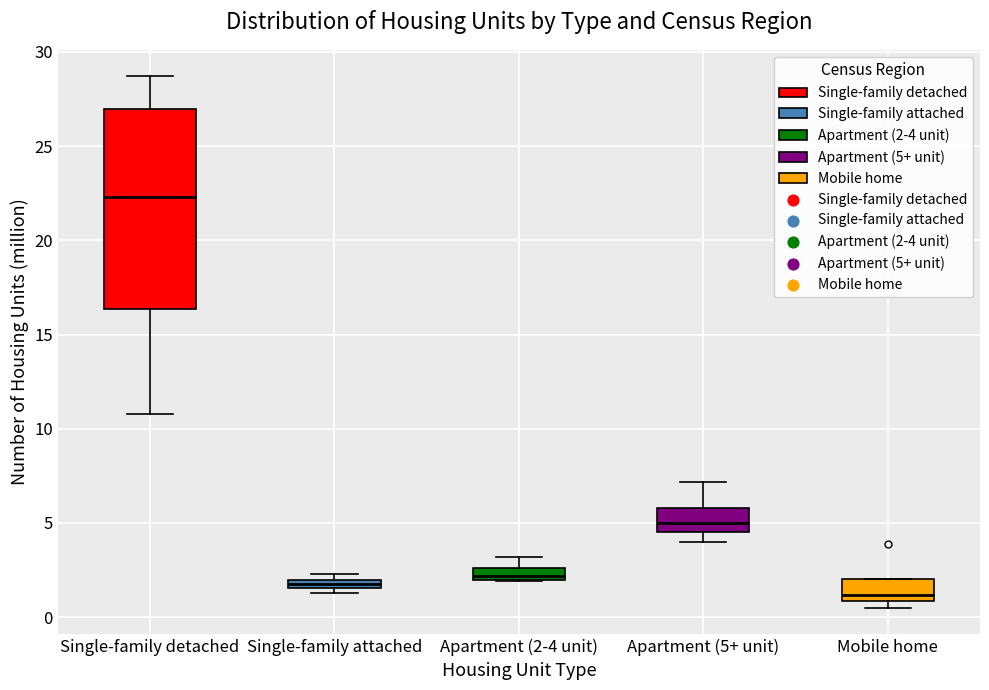

Where is the upper edge of the box for Apartment (2-4 unit) on the y-axis? The values are not printed on the chart, so give them approximately, as read against the axis.

2.5